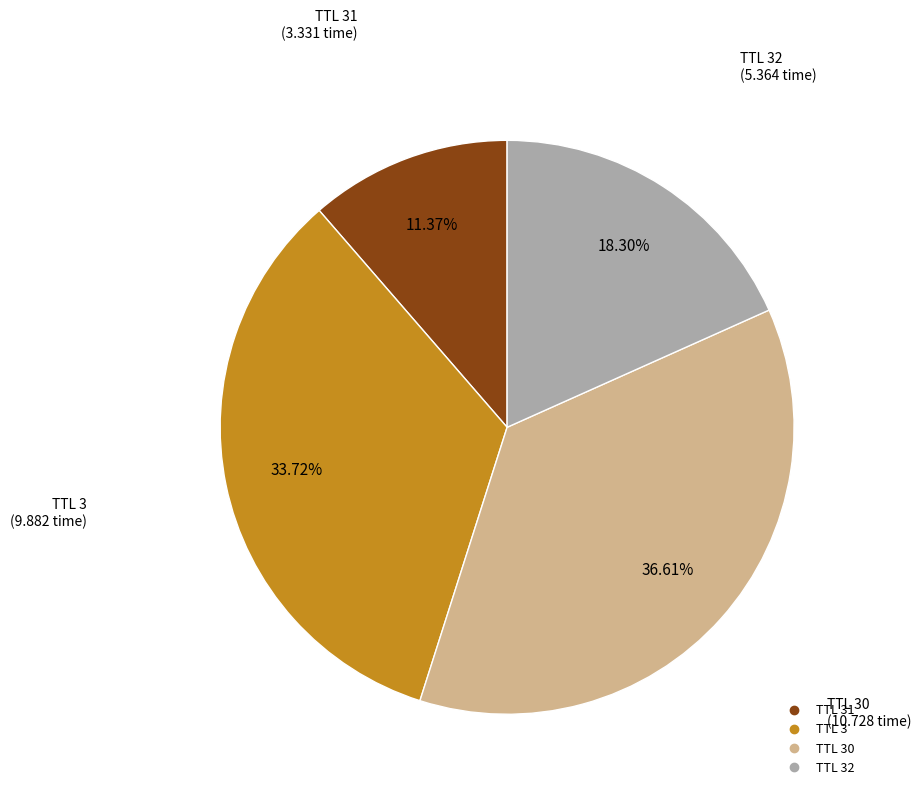

Is there any slice that represents more than half of the pie?

No